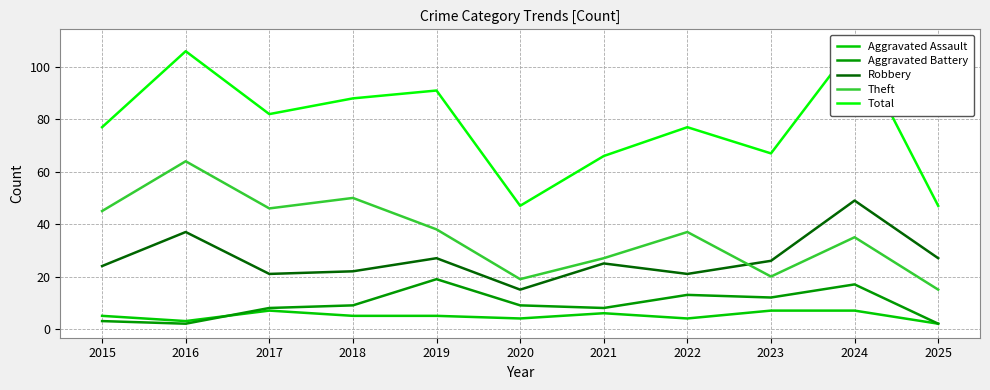

Which category has the highest value across all series?

2024